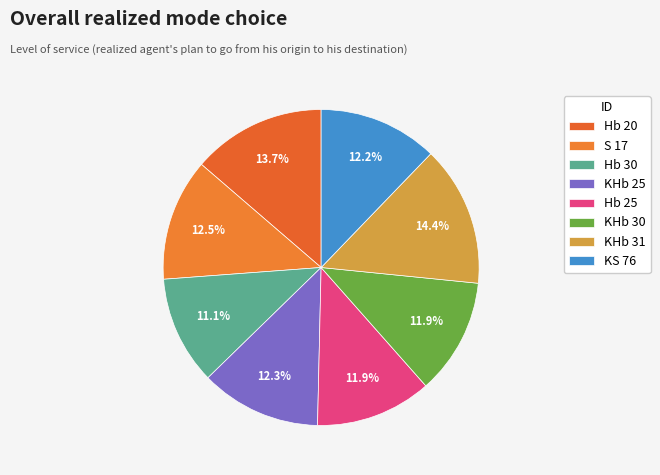

How many segments does this pie chart have?

8